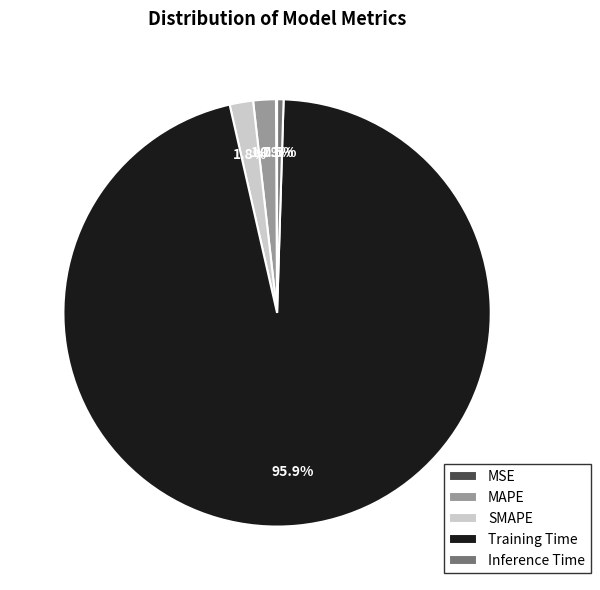

Is the sum of Training Time and SMAPE greater than half?

Yes